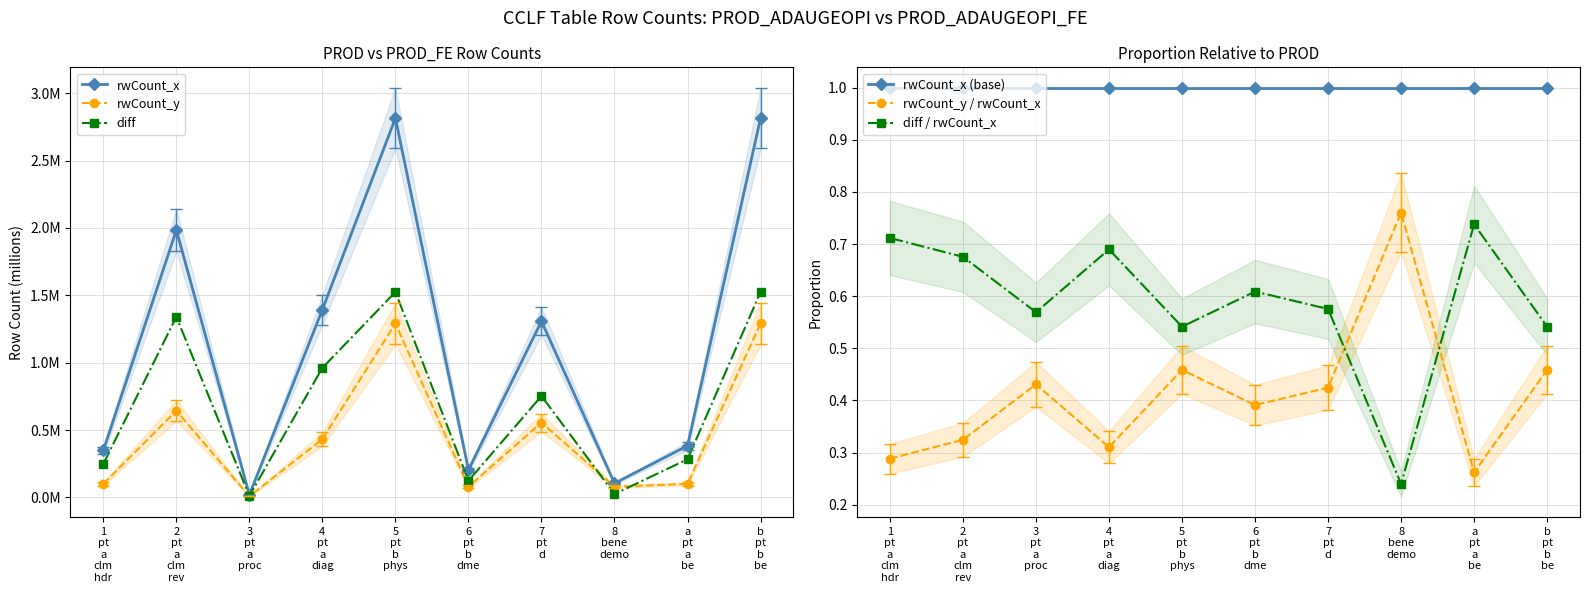

What is the minimum value for rwCount_y / rwCount_x?

0.3